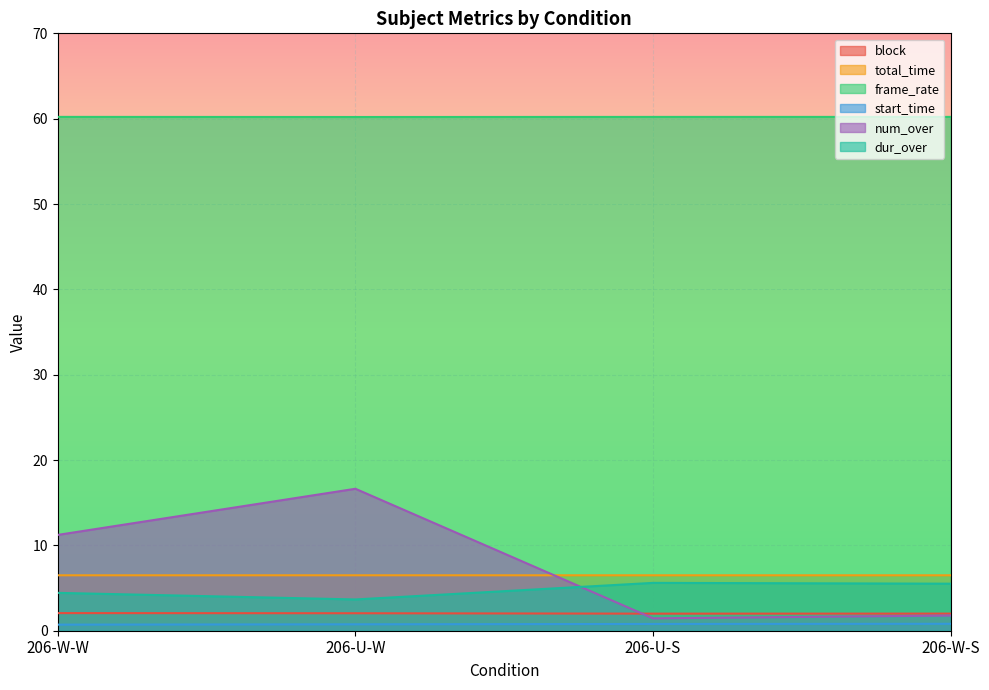

What is the label of the 1st point from the left?

206-W-W